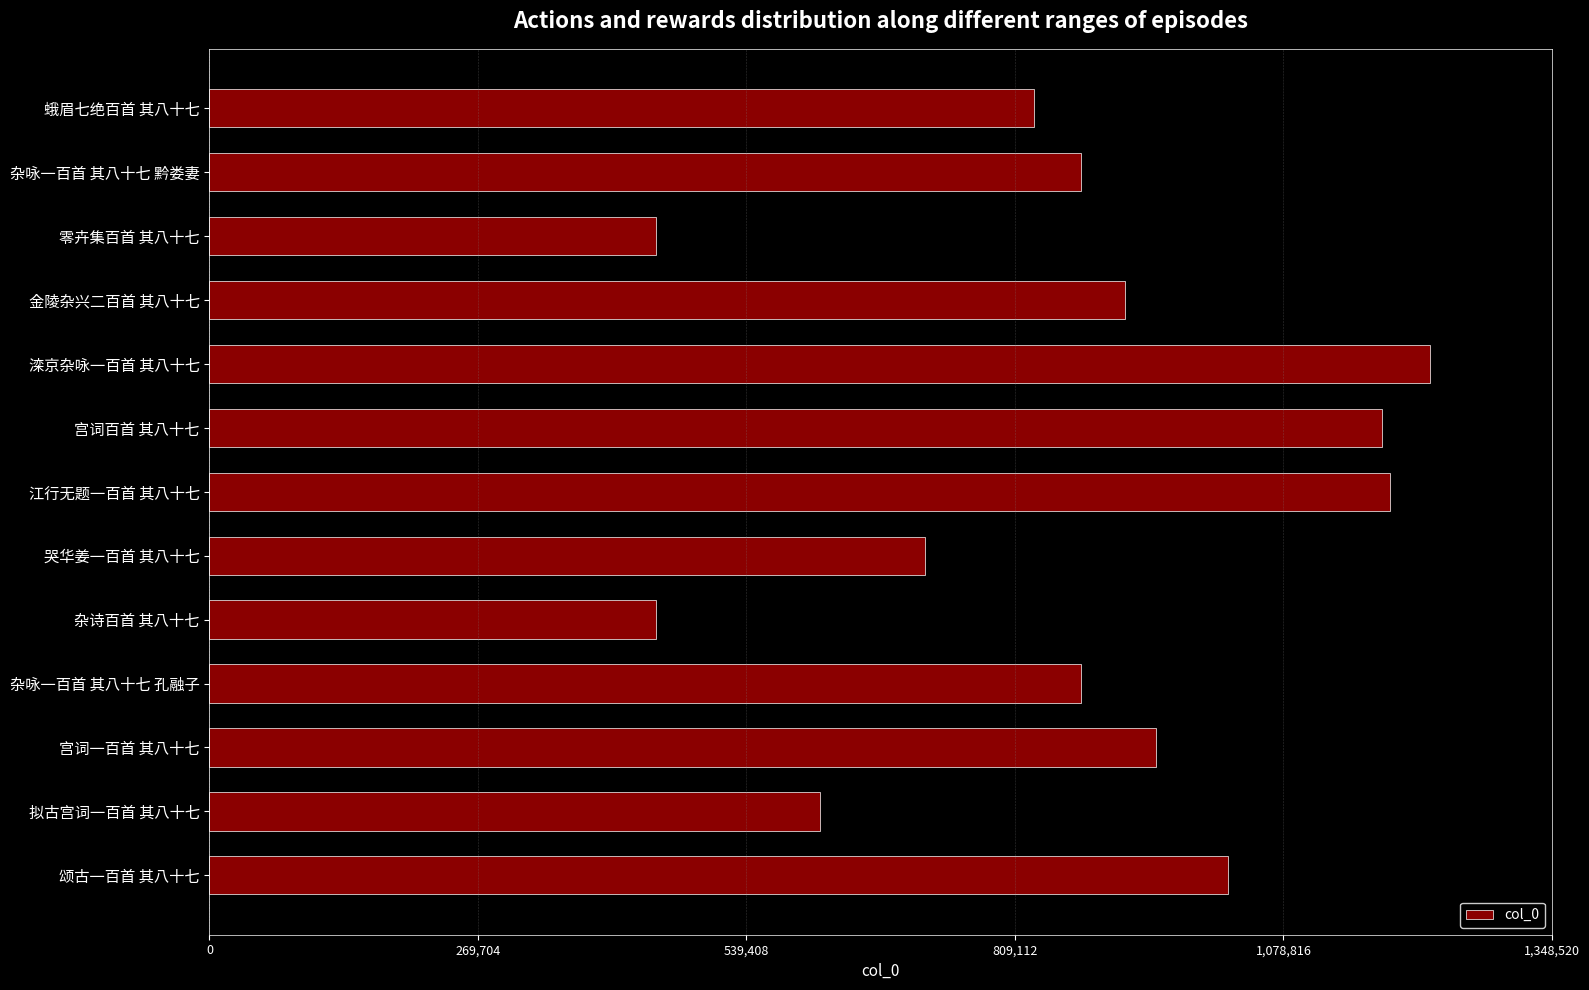

What is the difference between the maximum and minimum values?

777820